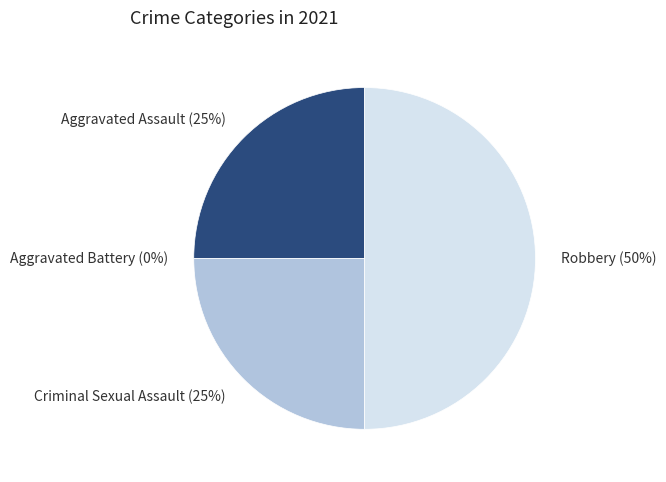

Rank the categories by value from lowest to highest.

Aggravated Battery, Aggravated Assault, Criminal Sexual Assault, Robbery